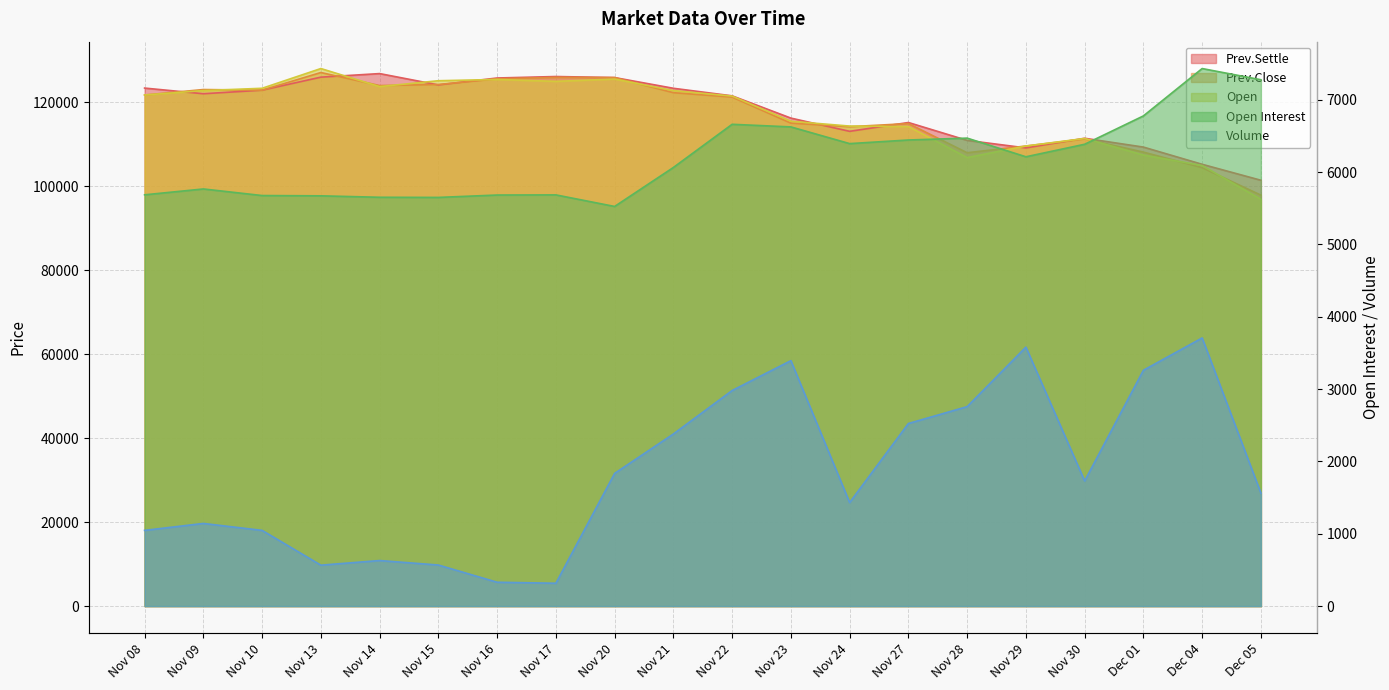

What are all the series names shown in the legend?

Open Interest, Volume, Prev.Settle, Prev.Close, Open